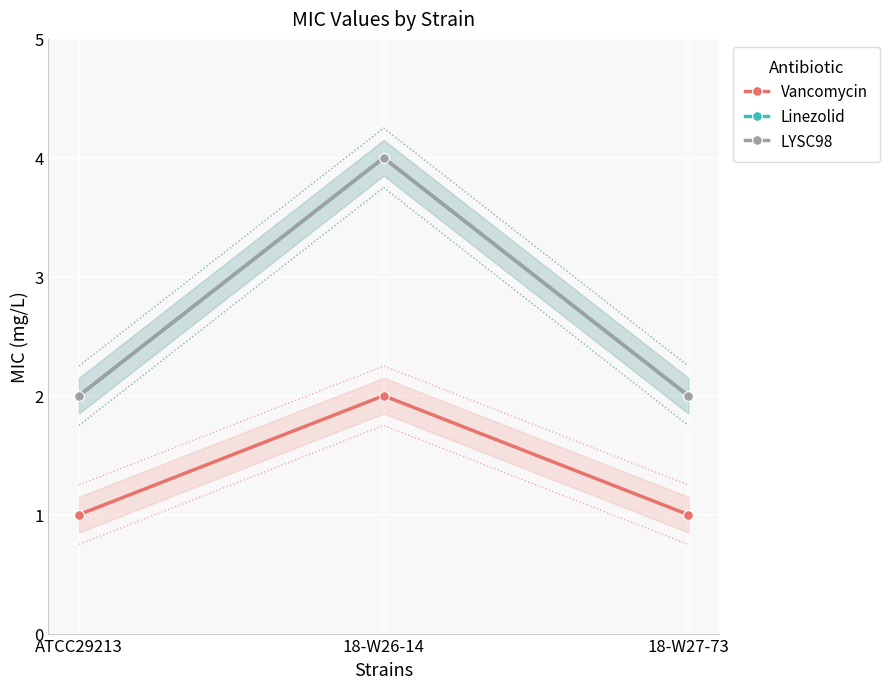

Which category has the lowest value in the Linezolid series?

ATCC29213